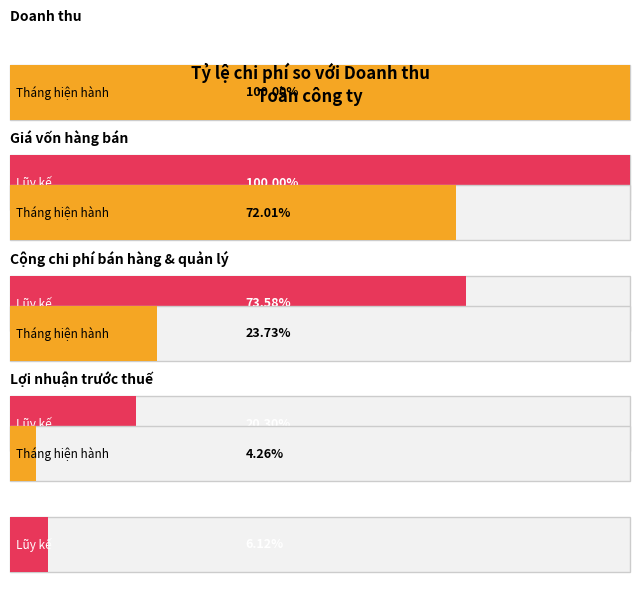

How many series are shown in this chart?

2